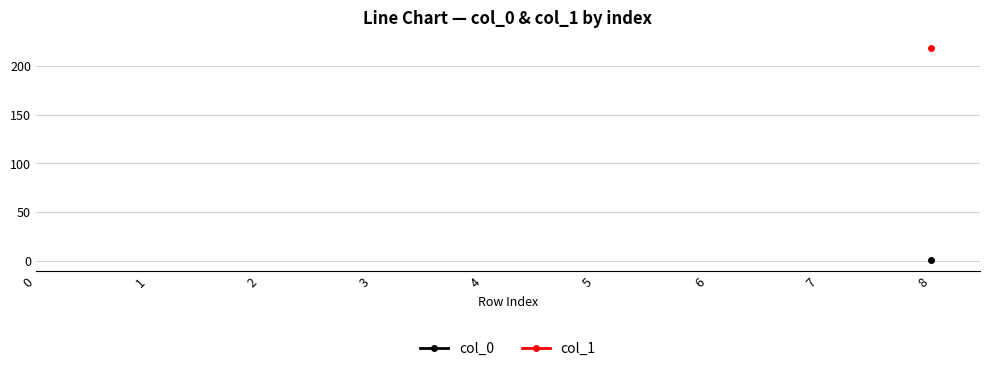

Is the value of col_0 at 3 greater than the value of col_1 at 1?

No